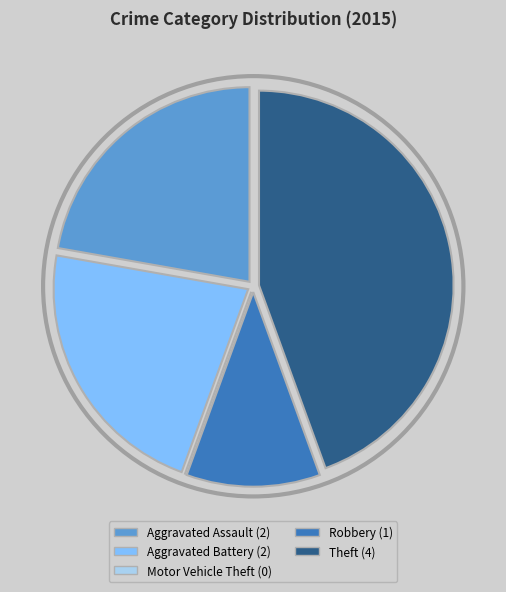

How many segments does this pie chart have?

5